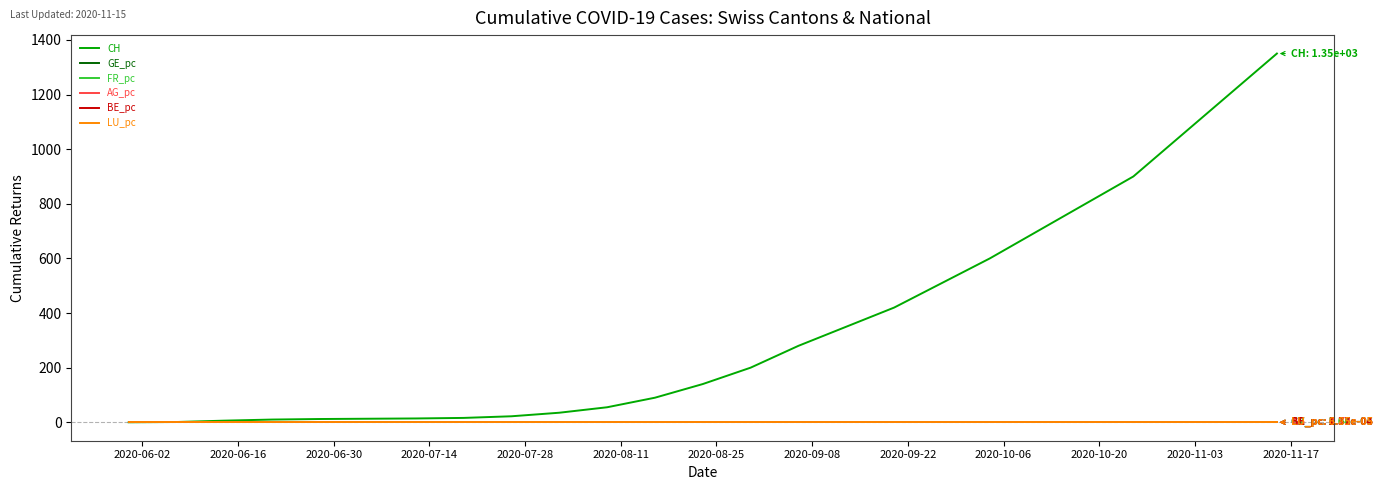

Which series has the largest range (max minus min)?

CH